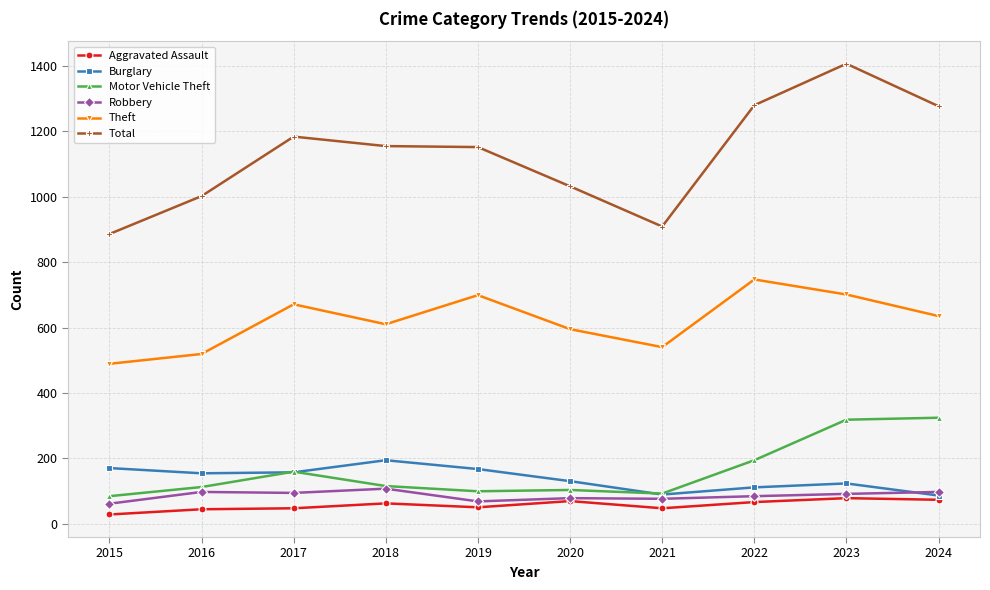

What is the value of the Robbery point at the 3rd from the left?

94